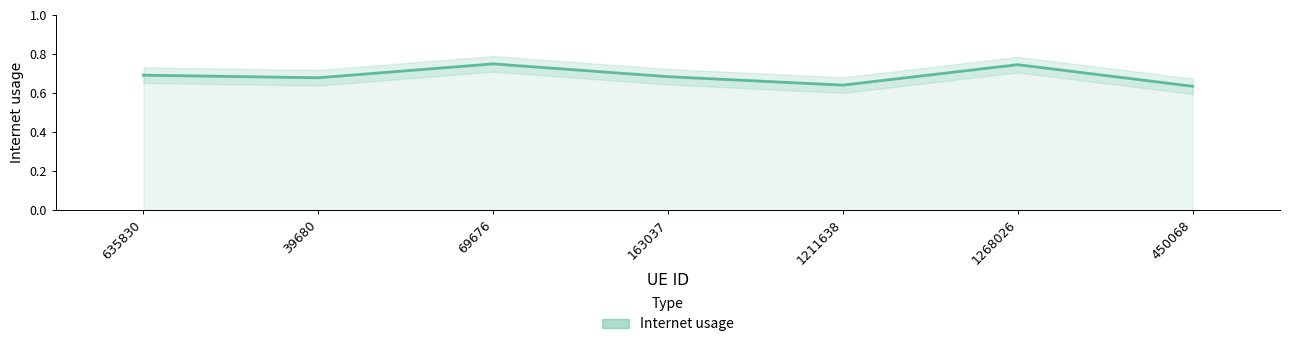

How many distinct data groups are displayed?

1